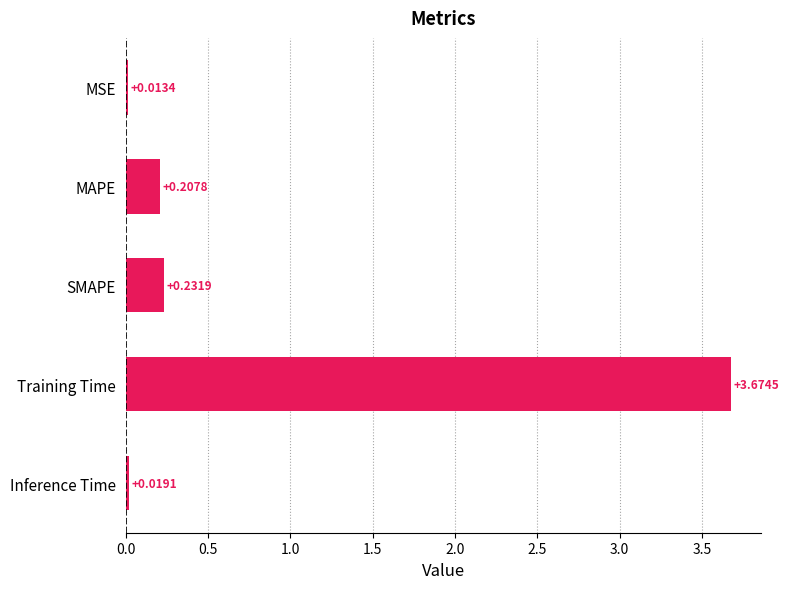

Which category has the highest value across all series?

Training Time